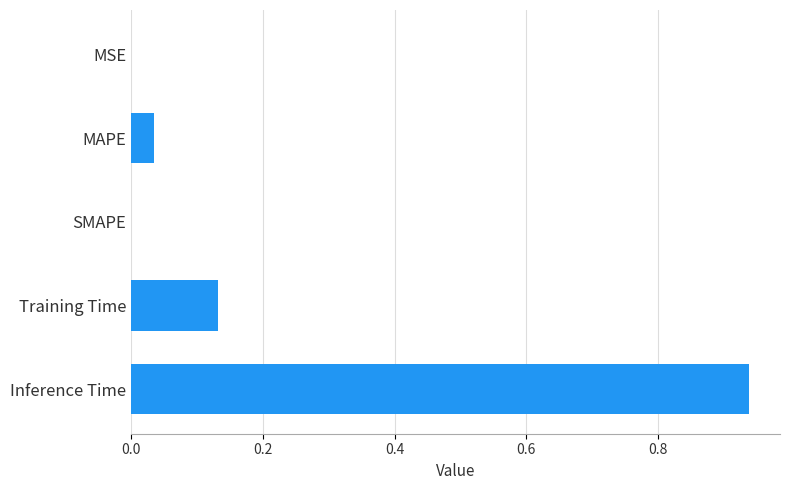

Count the number of data series in this chart.

1